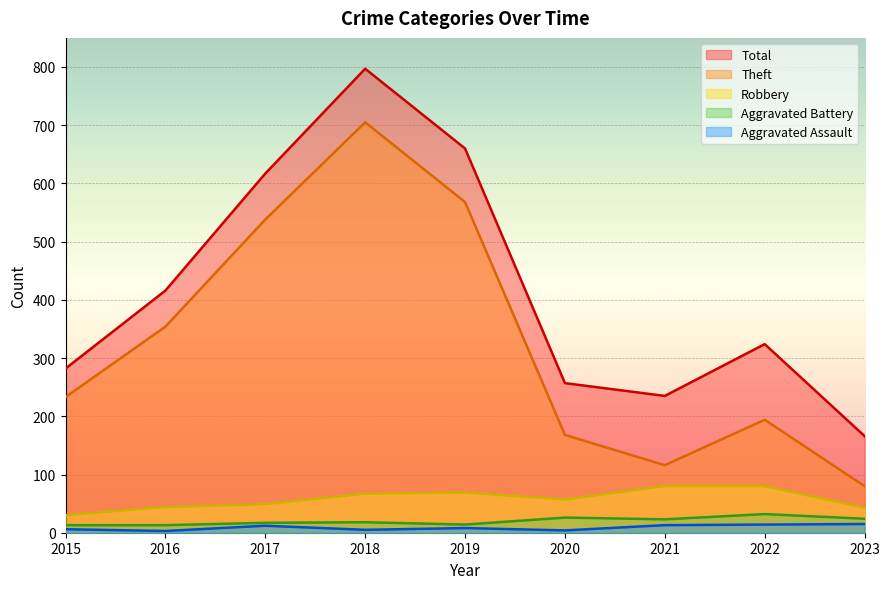

Rank the series at 2015 from highest to lowest value.

Total, Theft, Robbery, Aggravated Battery, Aggravated Assault